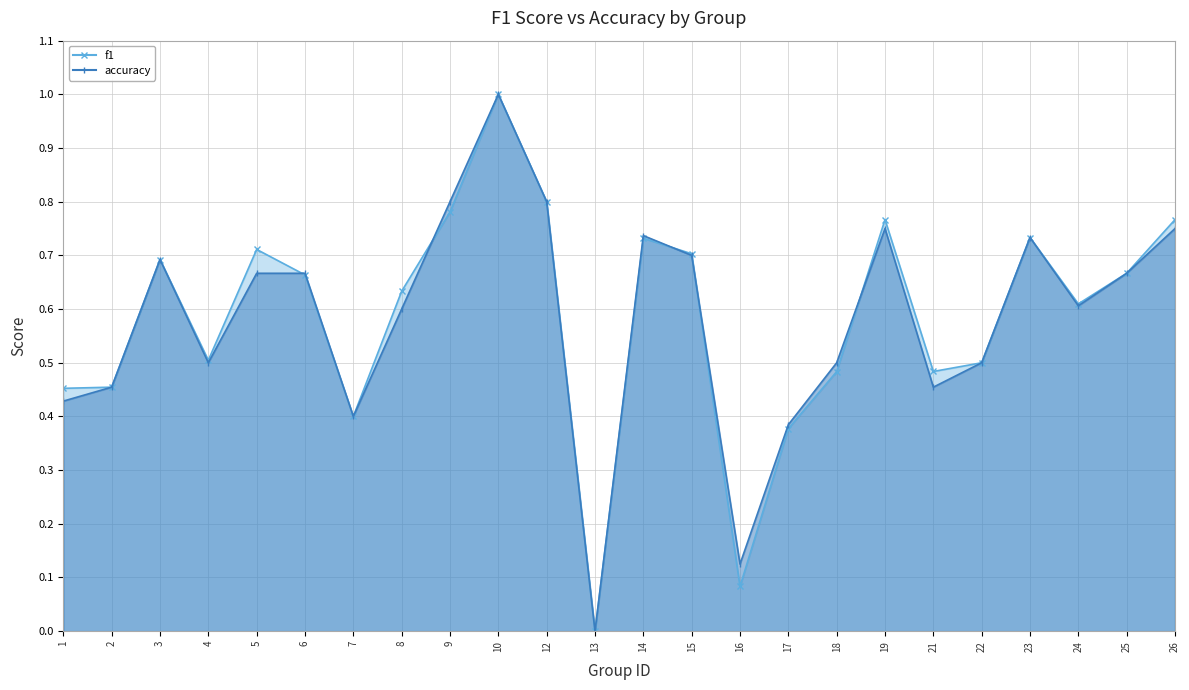

How many lines are shown in the chart?

2